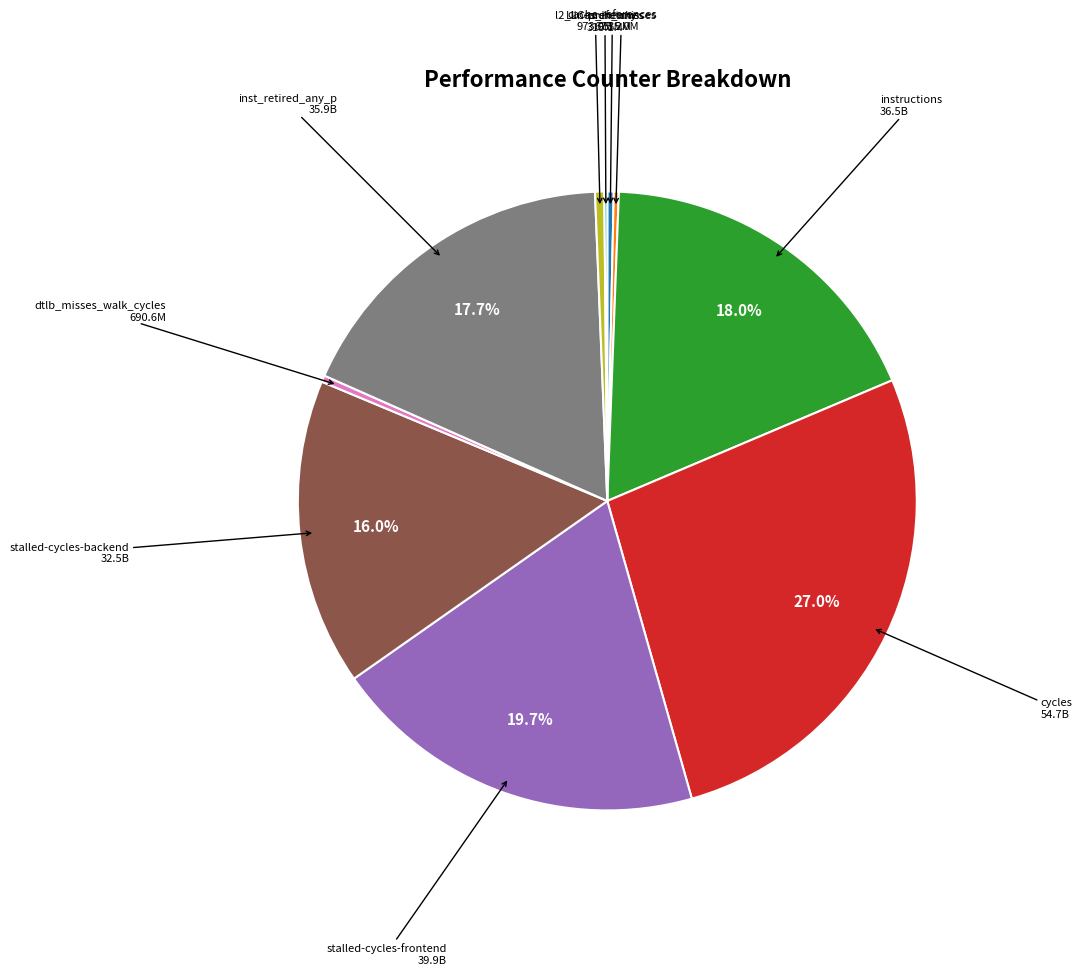

Is there any slice that represents more than half of the pie?

No